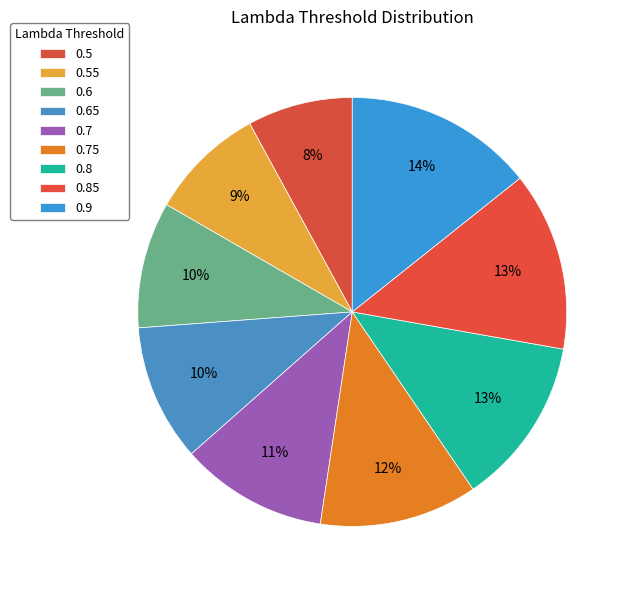

Count the number of slices in the pie.

9